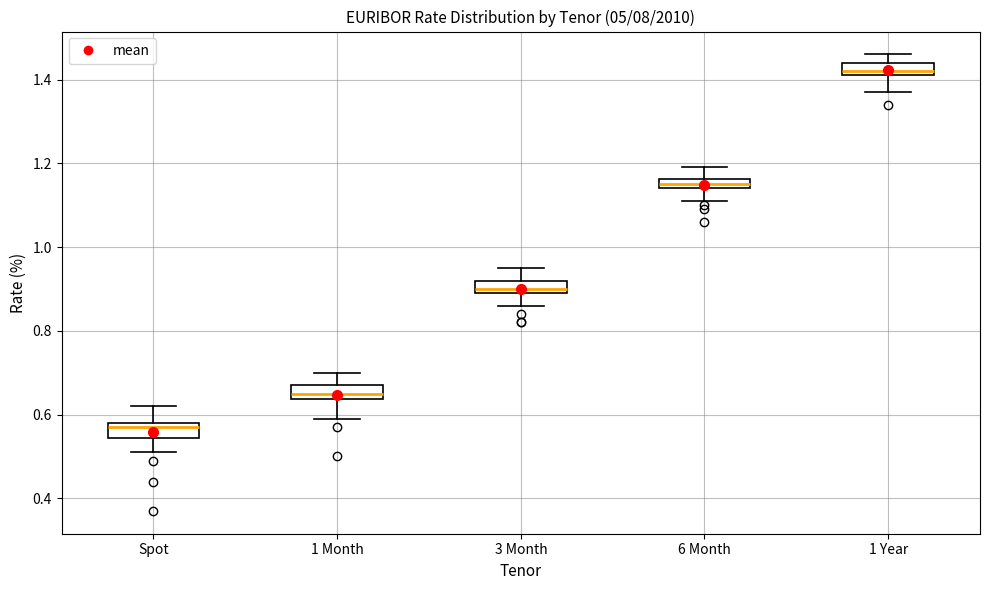

Where is the upper edge of the box for 6 Month on the y-axis? The values are not printed on the chart, so give them approximately, as read against the axis.

1.16